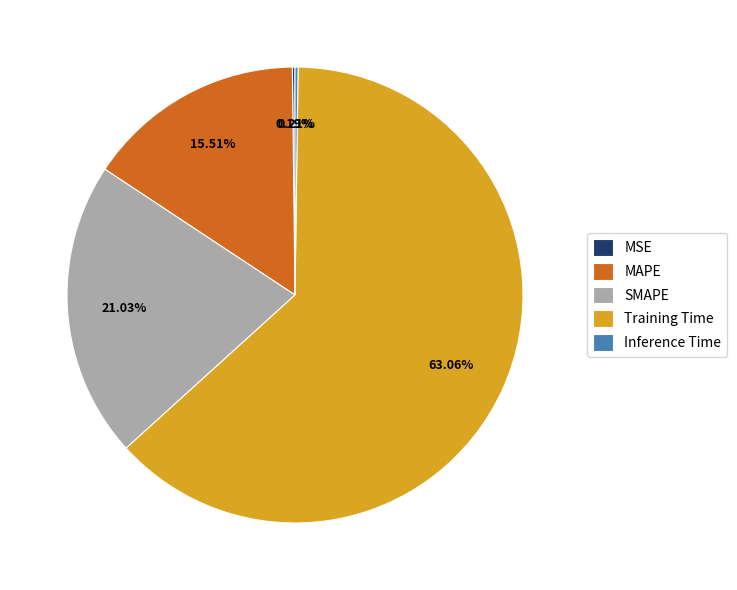

Between Training Time and MAPE, which is larger?

Training Time